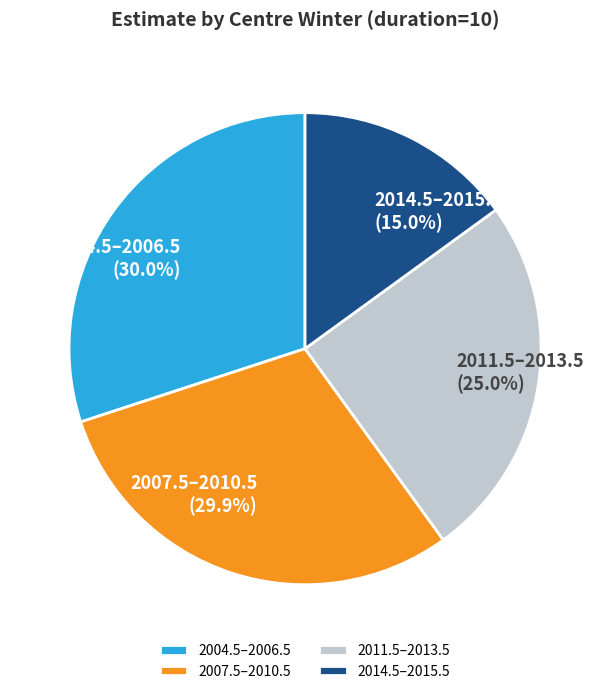

Which category has the smallest portion of the pie?

2014.5–2015.5